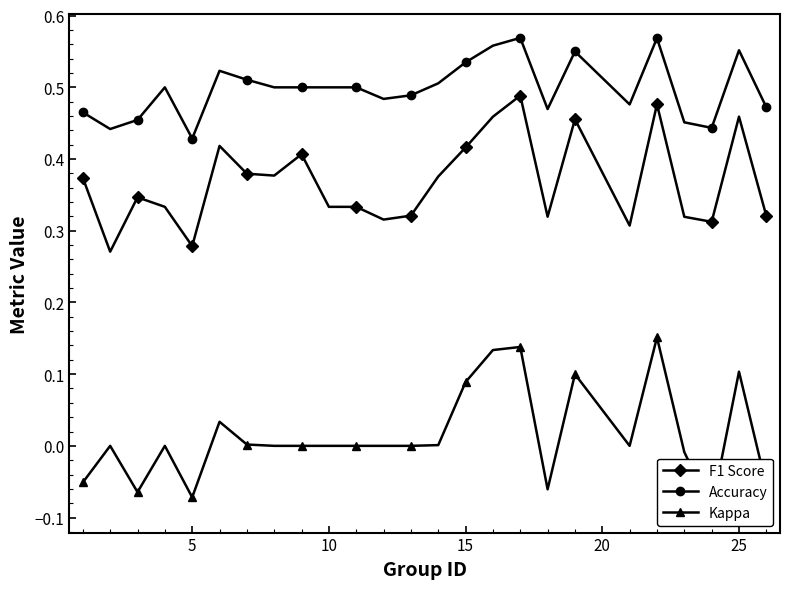

Reading right to left, what are all the values shown in this chart?

F1 Score: 0.3	0.5	0.3	0.3	0.5	0.3	0.5	0.3	0.5	0.5	0.4	0.4	0.3	0.3	0.3	0.3	0.4	0.4	0.4	0.4	0.3	0.3	0.3	0.3	0.4
Accuracy: 0.5	0.6	0.4	0.5	0.6	0.5	0.6	0.5	0.6	0.6	0.5	0.5	0.5	0.5	0.5	0.5	0.5	0.5	0.5	0.5	0.4	0.5	0.5	0.4	0.5
Kappa: -0.1	0.1	-0.1	-0.0	0.2	0.0	0.1	-0.1	0.1	0.1	0.1	0.0	0.0	0.0	0.0	0.0	0.0	0.0	0.0	0.0	-0.1	0.0	-0.1	0.0	-0.1